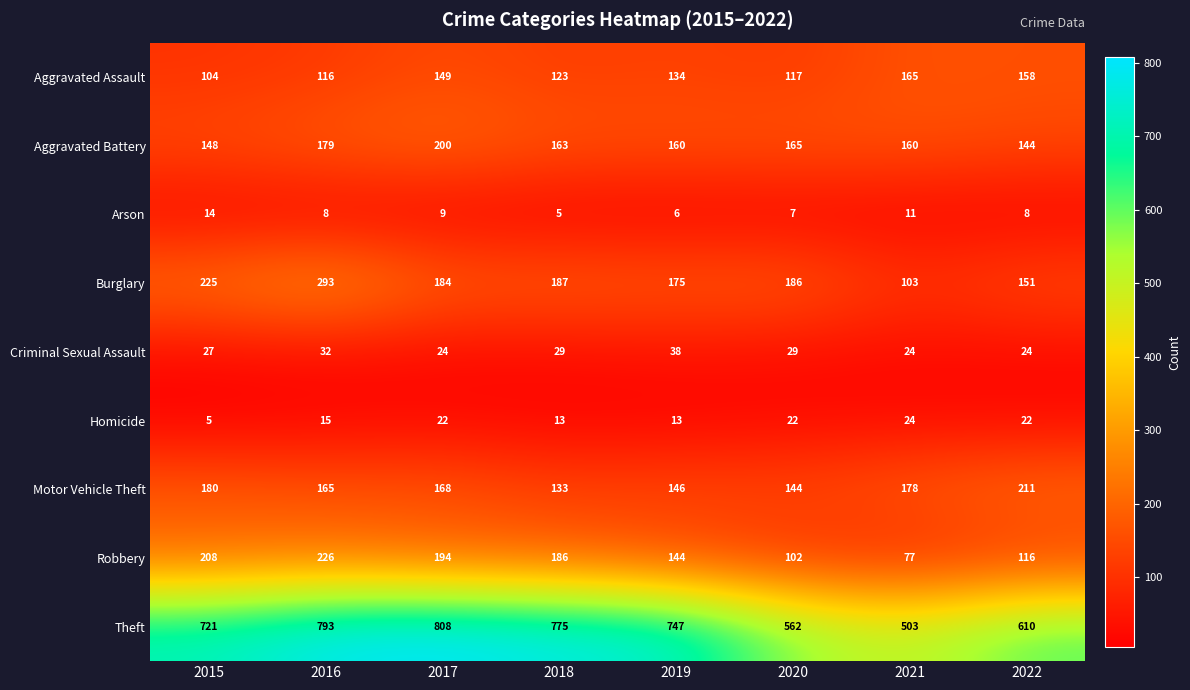

How many distinct data groups are displayed?

9